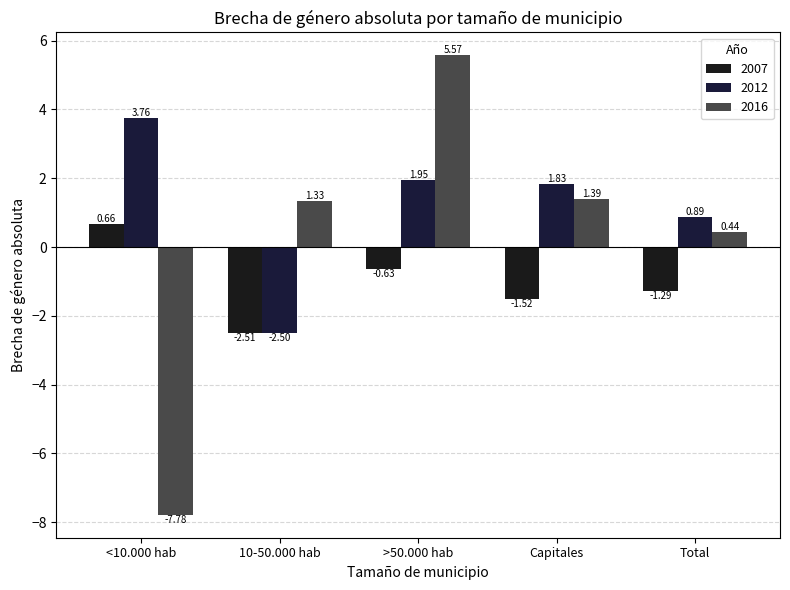

What is the sum of the 2012 values at >50.000 hab and 10-50.000 hab?

-0.6